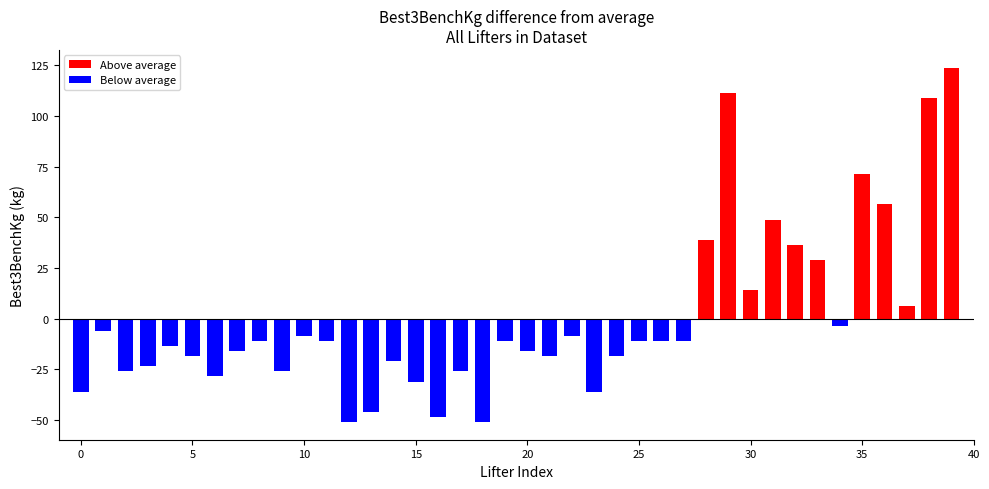

What is the greatest value displayed?

123.9